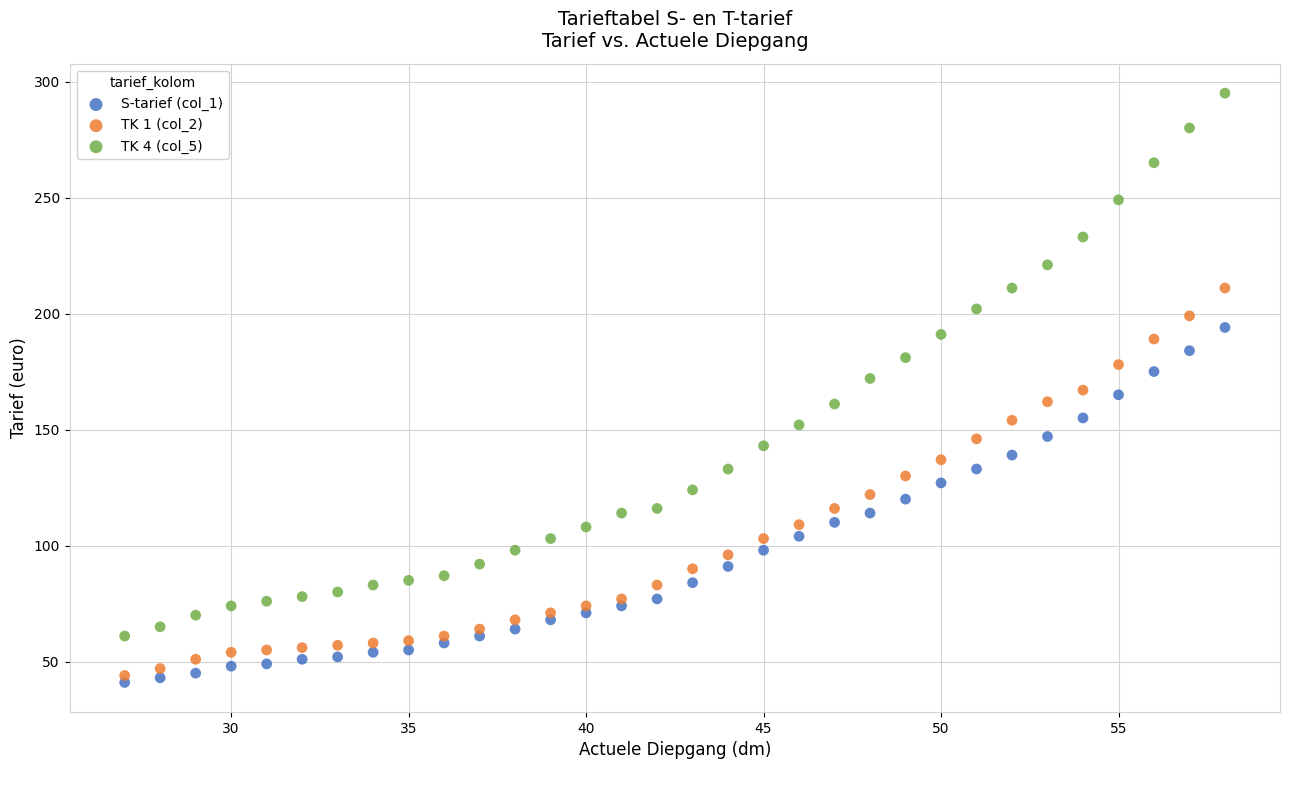

Which series reaches the maximum Y coordinate?

TK 4 (col_5)